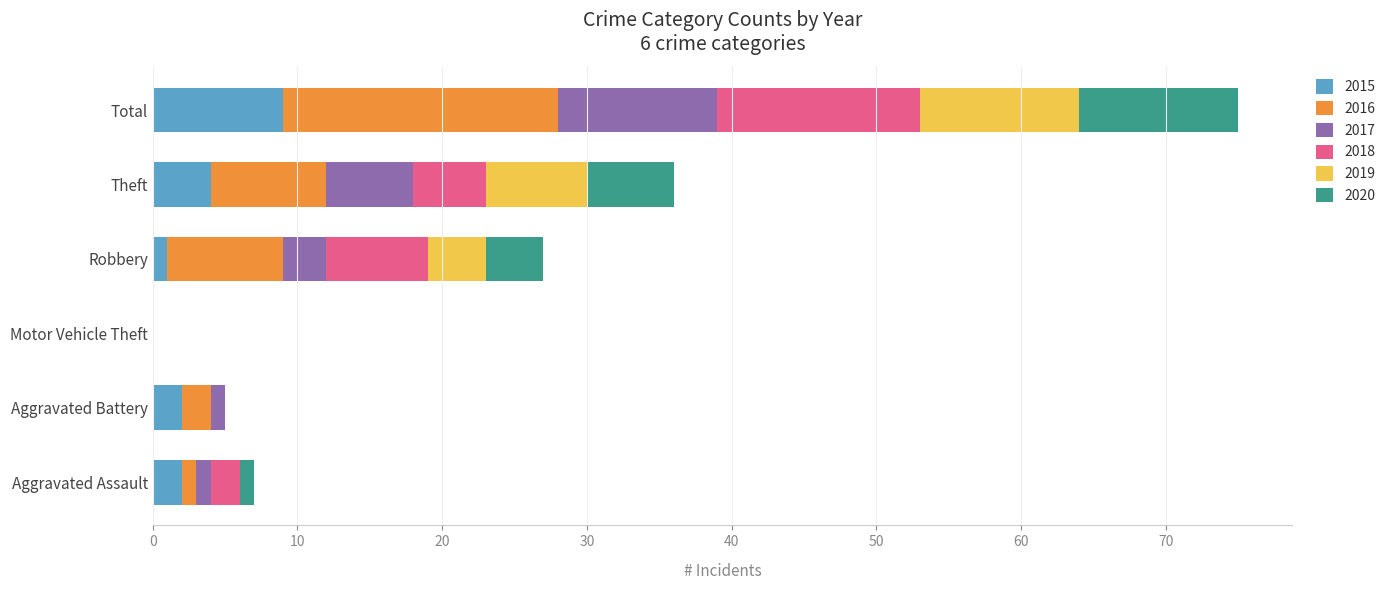

At which category is the sum across all series the highest?

Total